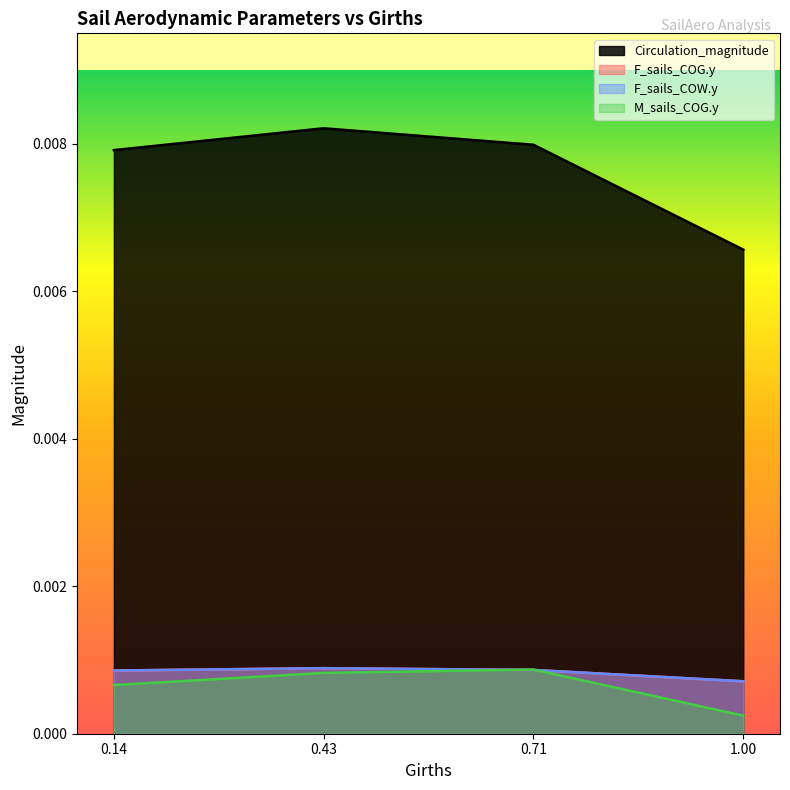

True or false: M_sails_COG.y has more than 2 points higher than both neighbors.

False